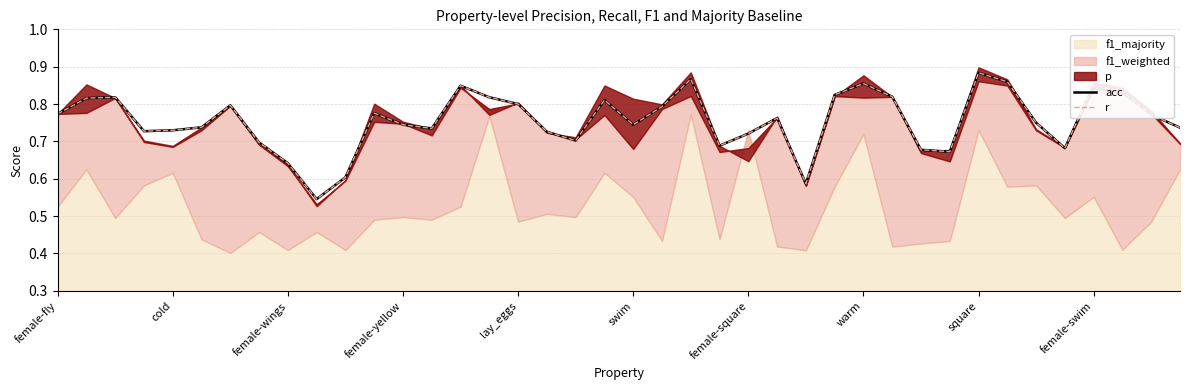

In r, how many points are lower than both neighbors (excluding endpoints)?

9